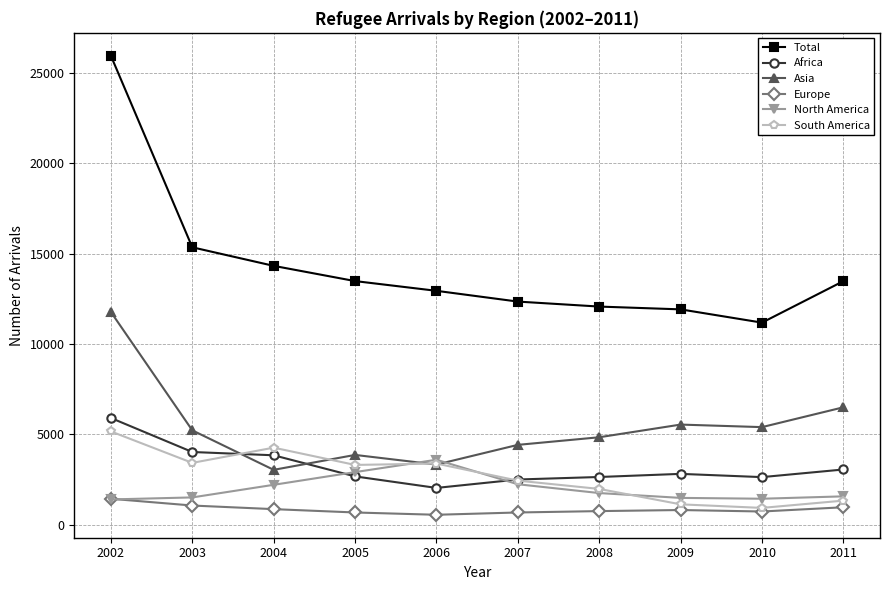

At 2008, list the series in order from largest to smallest.

Total, Asia, Africa, South America, North America, Europe